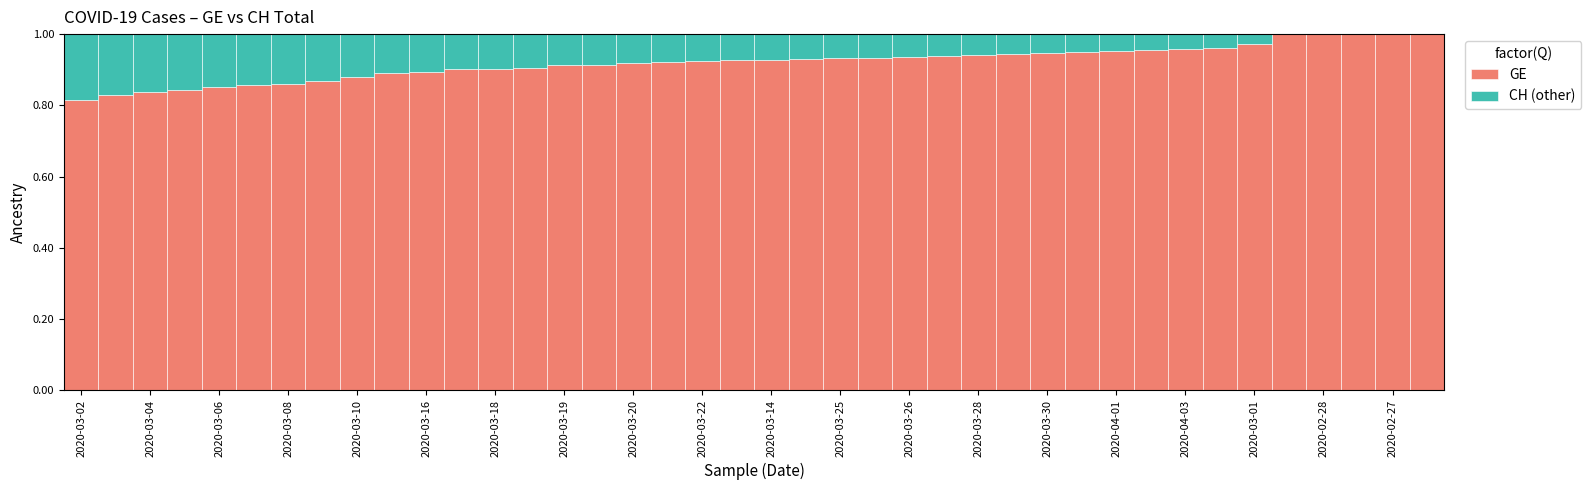

What is the sum of all GE values?

36.8